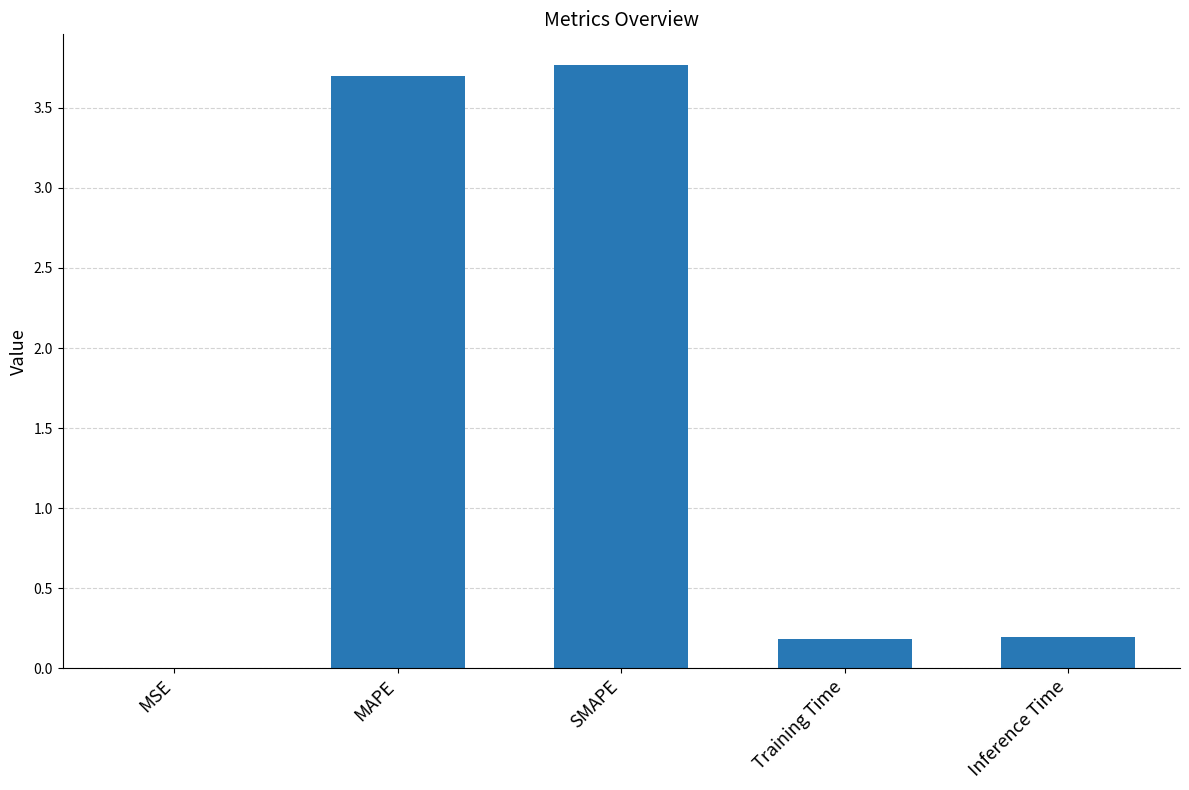

What is the sum of all values?

7.9